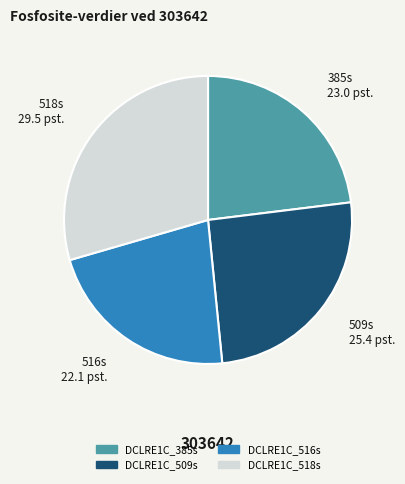

Does DCLRE1C_385s represent more than half of the total?

No